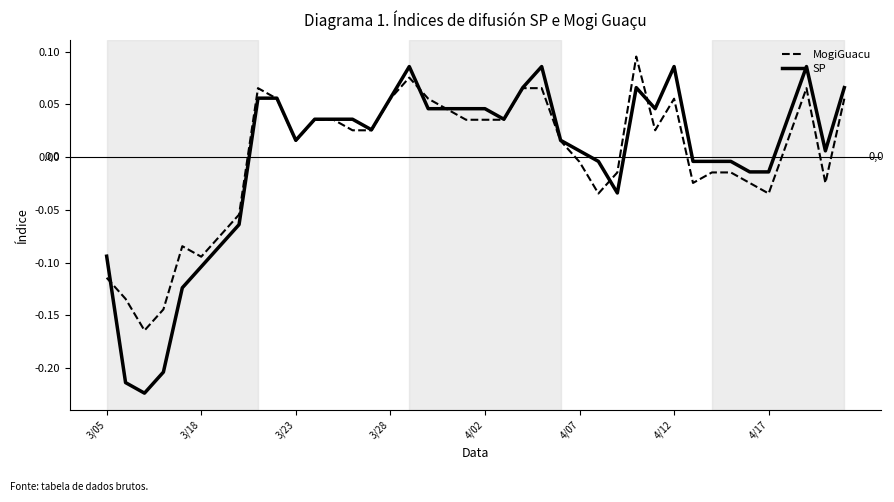

Which series has the largest range (max minus min)?

SP